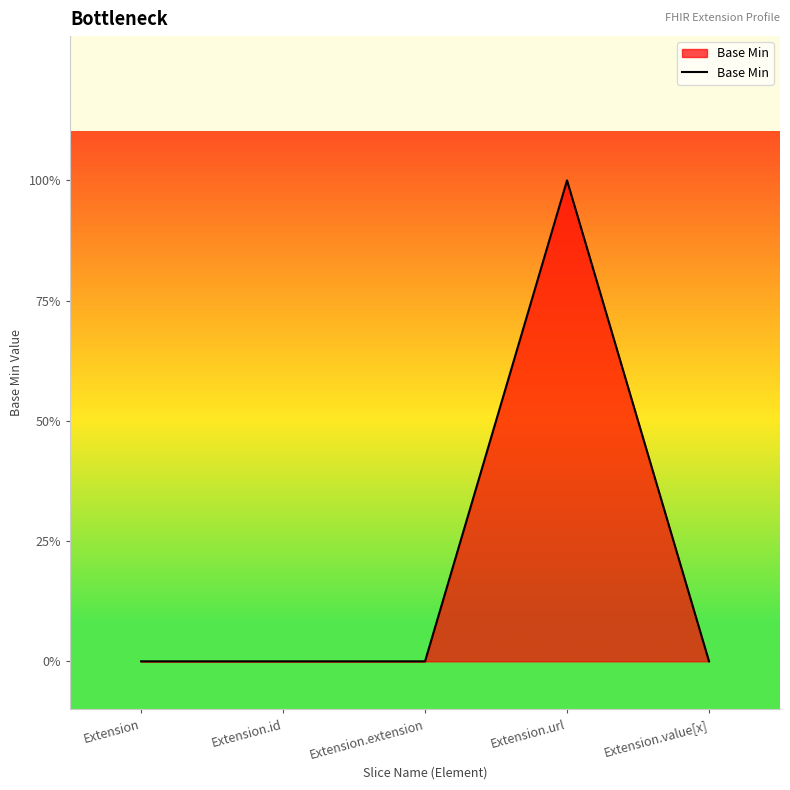

What is the difference between the maximum and minimum values?

1